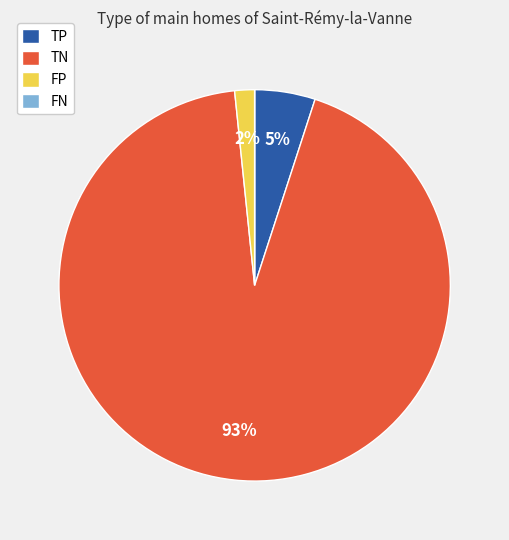

Which category has the biggest portion of the pie?

TN